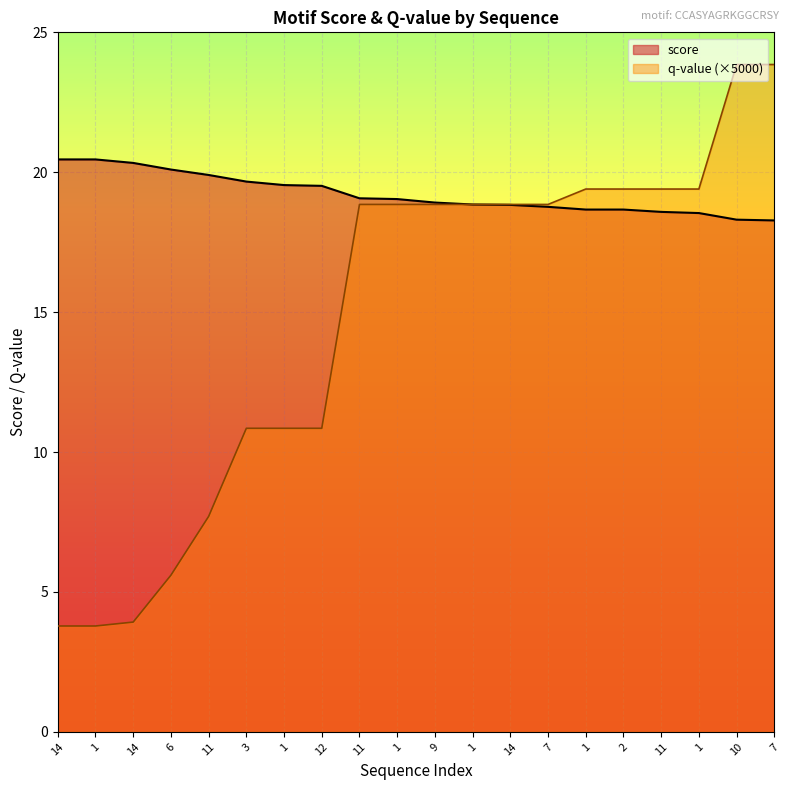

How many lines are shown in the chart?

2